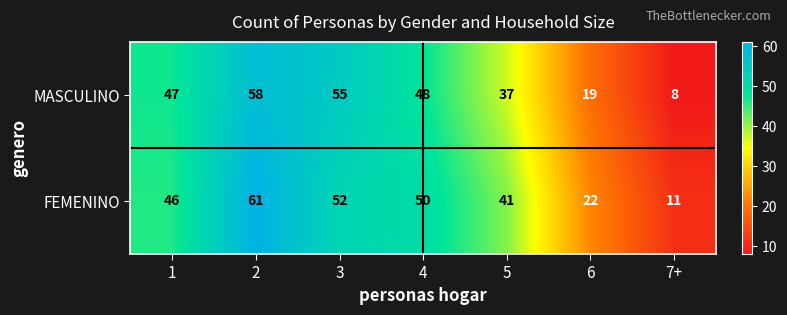

At which label is MASCULINO closest to 33?

5